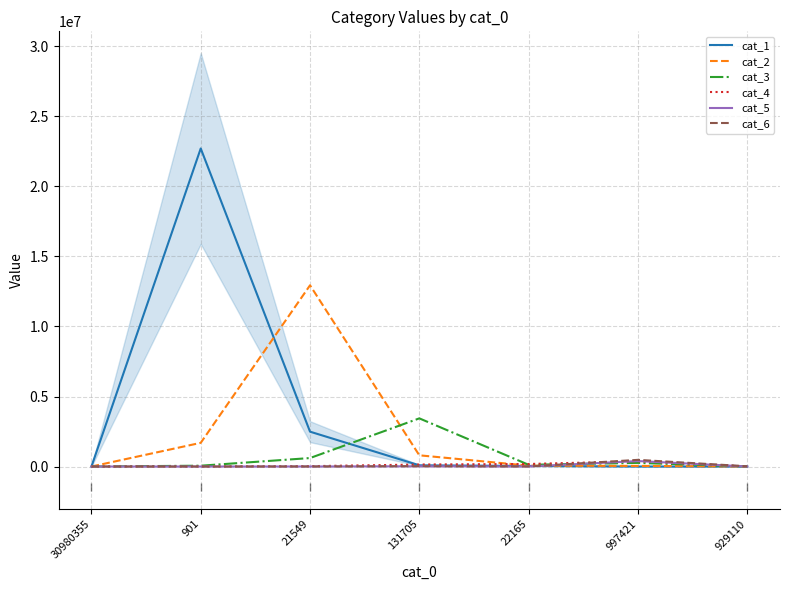

True or false: cat_5 has a value of 163 at 901.

True